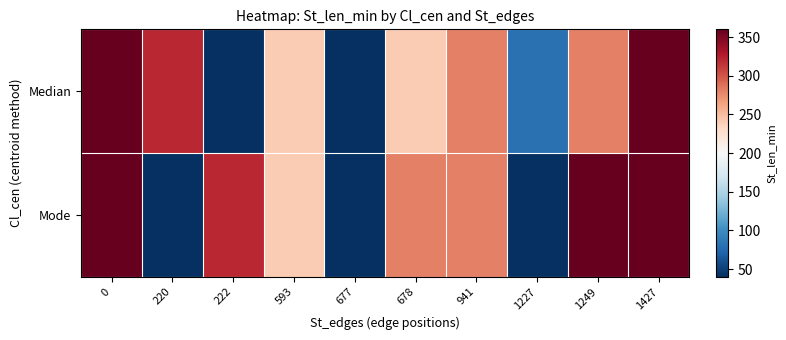

Reading left to right, what are all the values shown in this chart?

Median: 0=360	220=320	222=0	593=240	677=40	678=240	941=280	1227=80	1249=280	1427=360
Mode: 0=360	220=0	222=320	593=240	677=0	678=280	941=280	1227=0	1249=360	1427=360